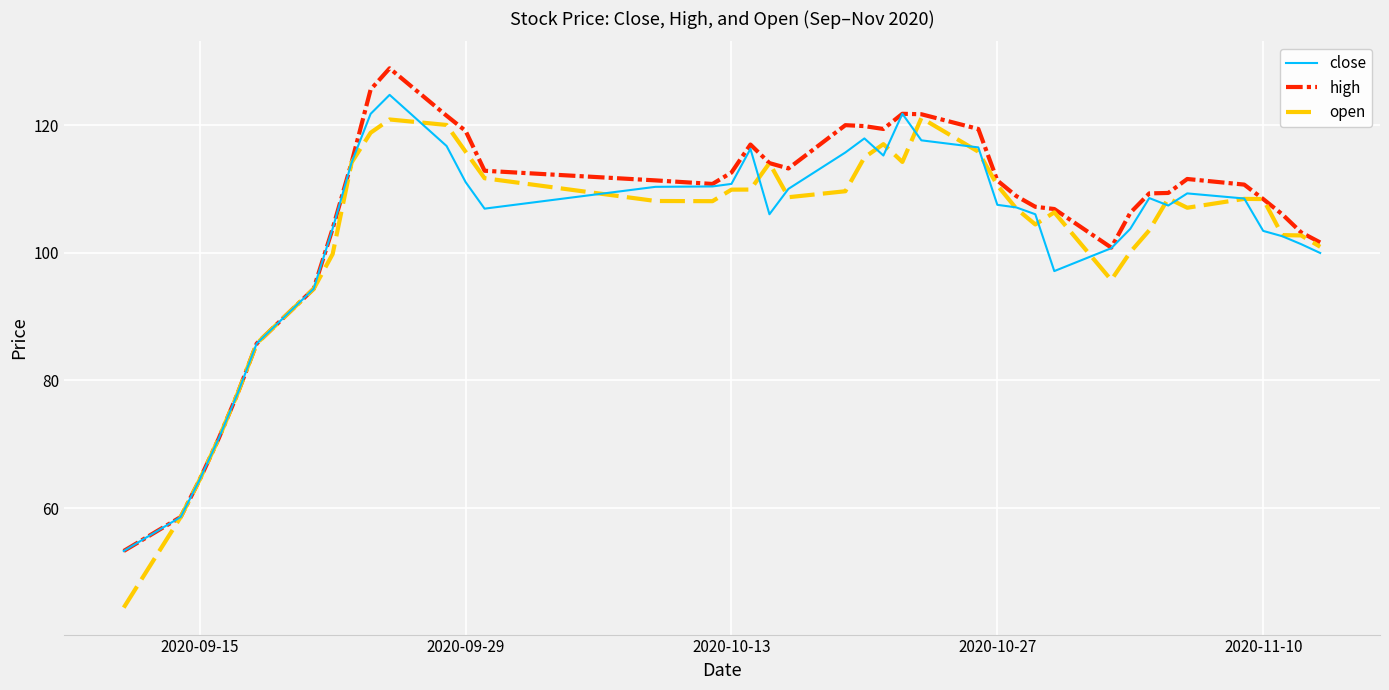

Which series has the widest spread of values?

open